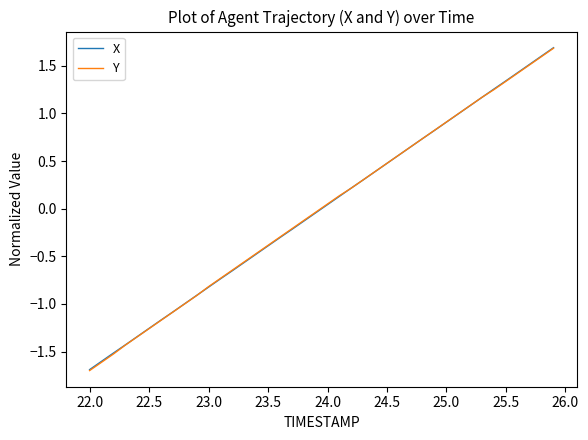

Does the chart display data point markers on the line(s)?

No